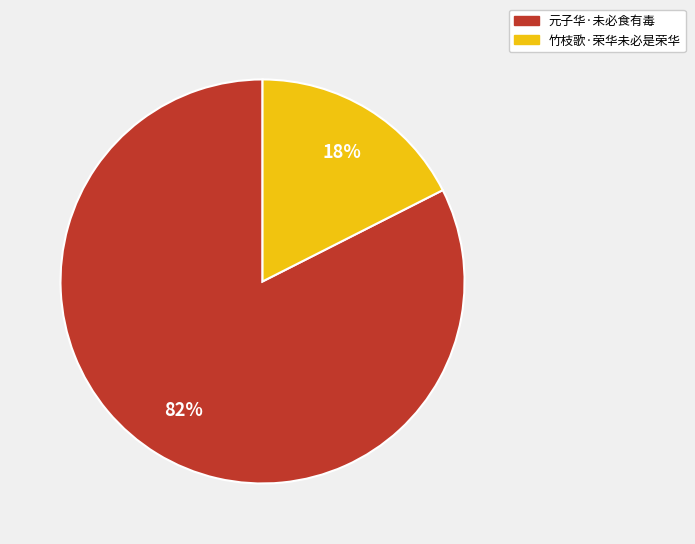

What is the majority slice?

元子华·未必食有毒